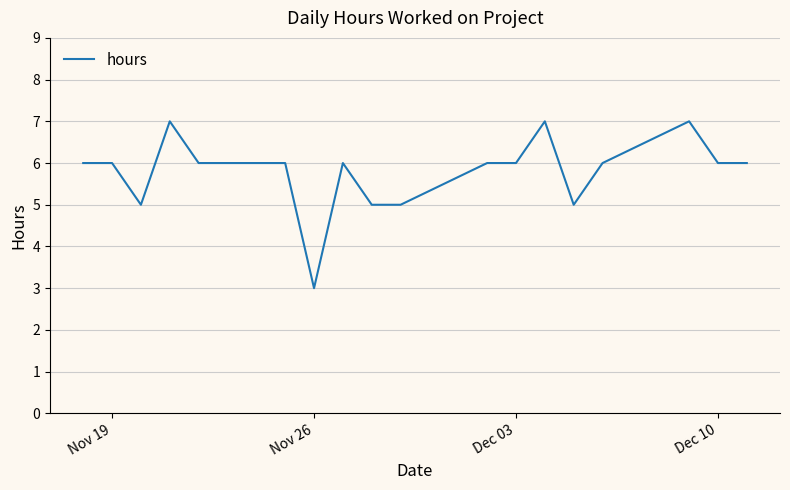

True or false: the data has more than 0 interior local peaks.

True